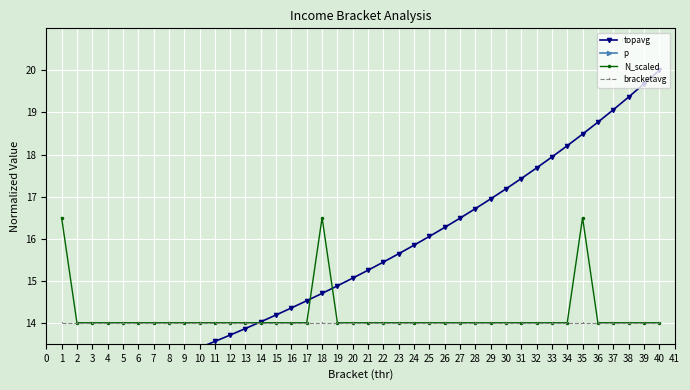

At how many categories does at least one series exceed 9?

40